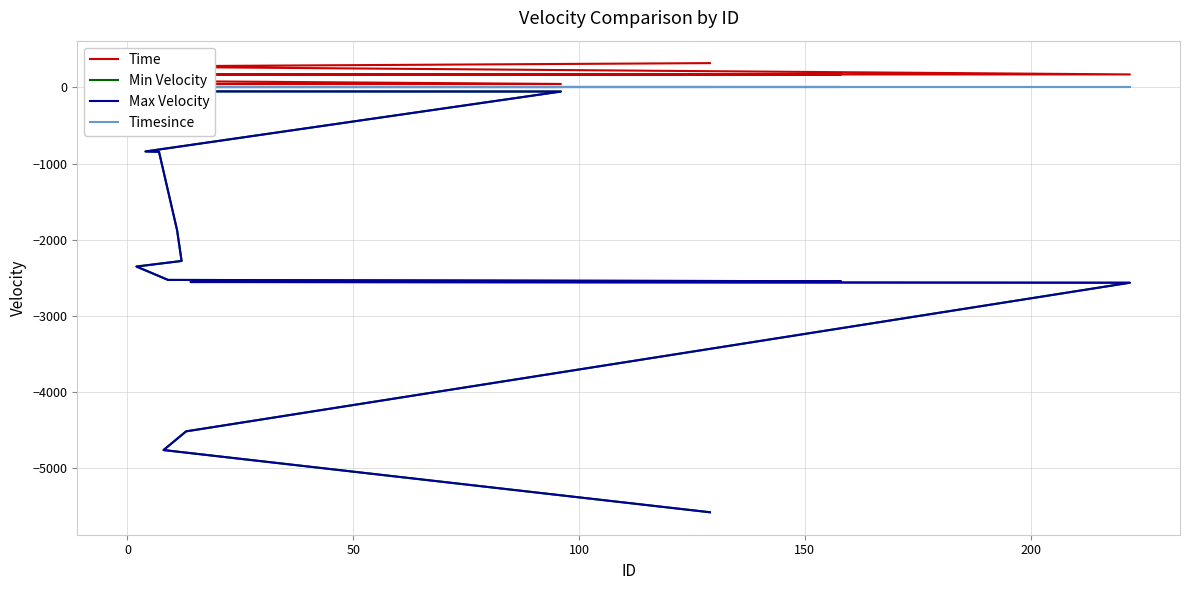

Is this an area chart (filled region under the line)?

No